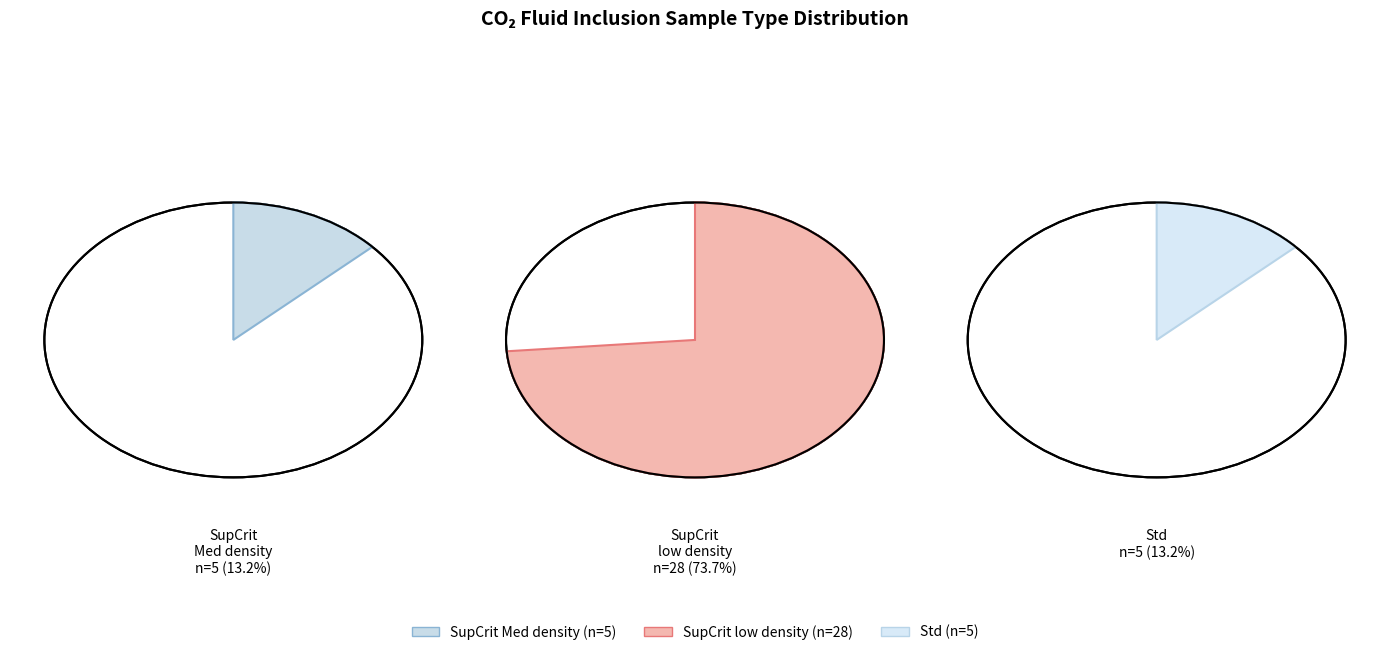

Rank the categories by value from highest to lowest.

SupCrit low density, SupCrit Med density, Std